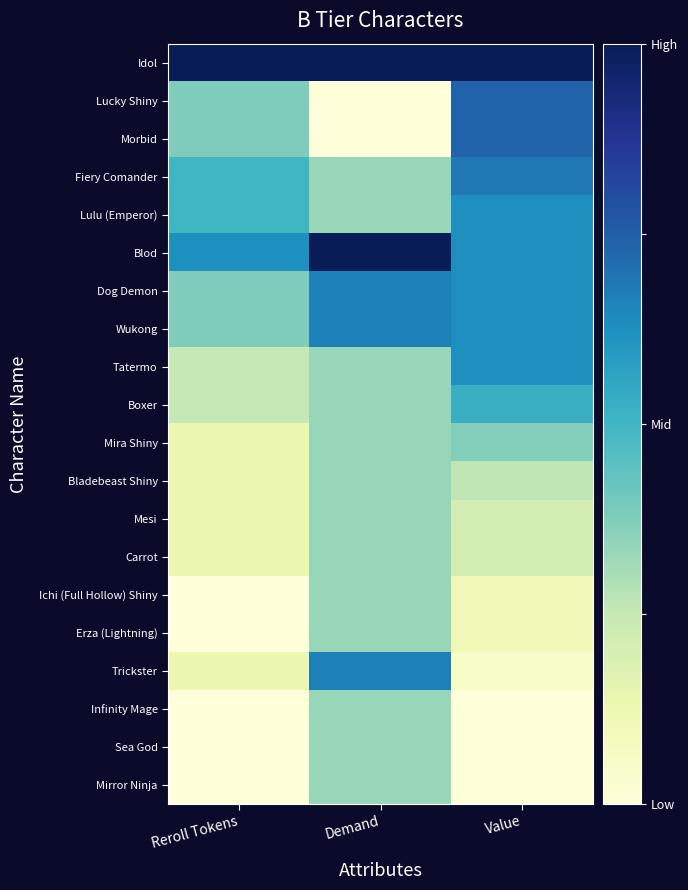

Rank the series at Value from lowest to highest value.

Infinity Mage, Sea God, Mirror Ninja, Trickster, Ichi (Full Hollow) Shiny, Erza (Lightning), Mesi, Carrot, Bladebeast Shiny, Mira Shiny, Boxer, Lulu (Emperor), Blod, Dog Demon, Wukong, Tatermo, Fiery Comander, Lucky Shiny, Morbid, Idol